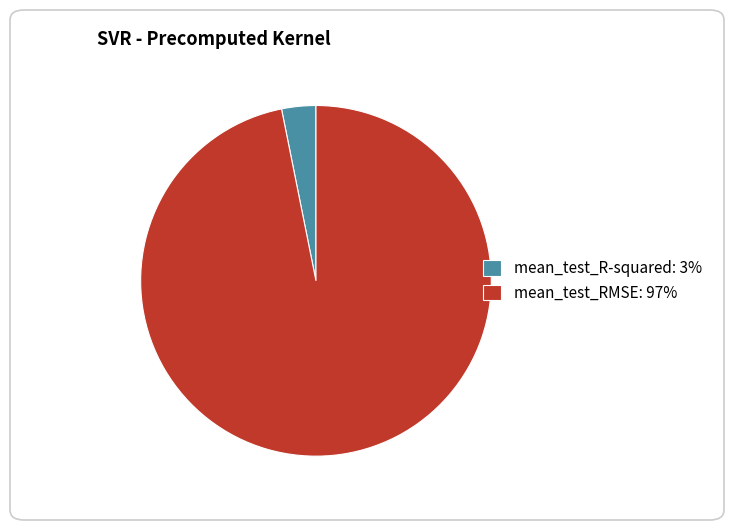

Is it true that mean_test_RMSE: 97% is 97% of the pie?

True